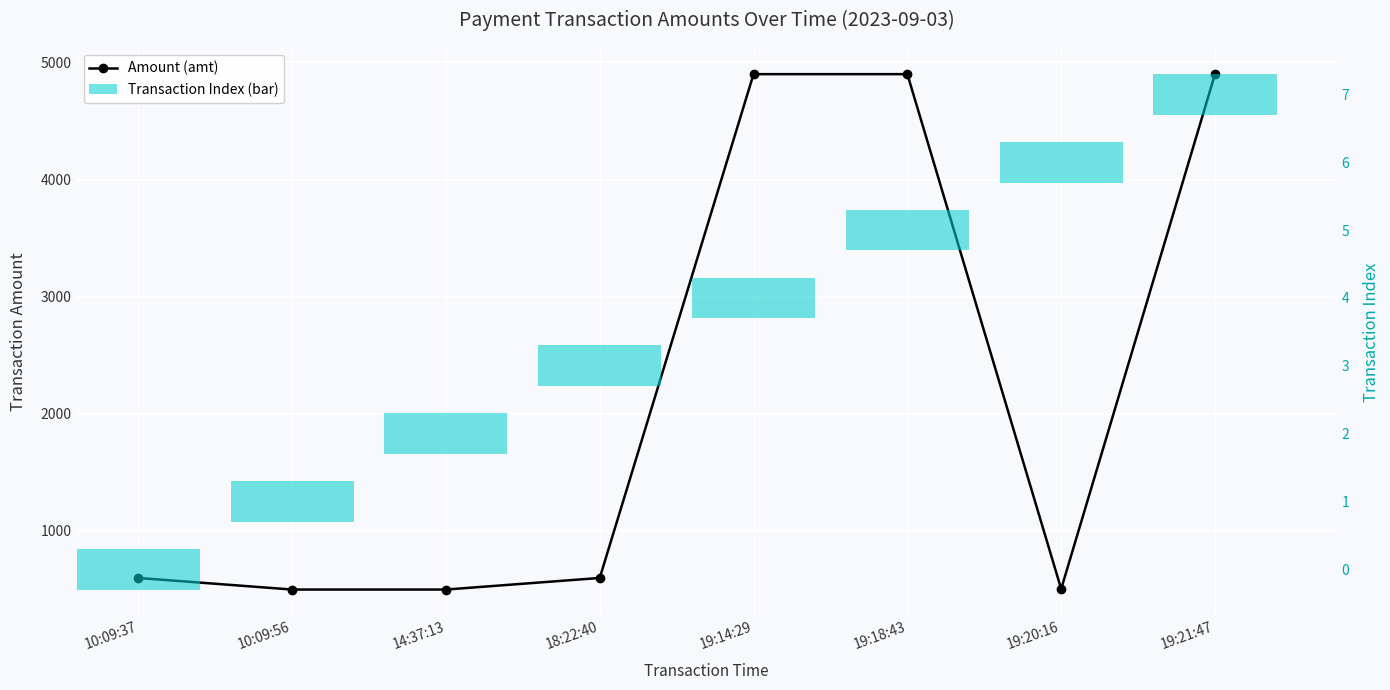

At which category does the chart reach its minimum across all series?

10:09:37